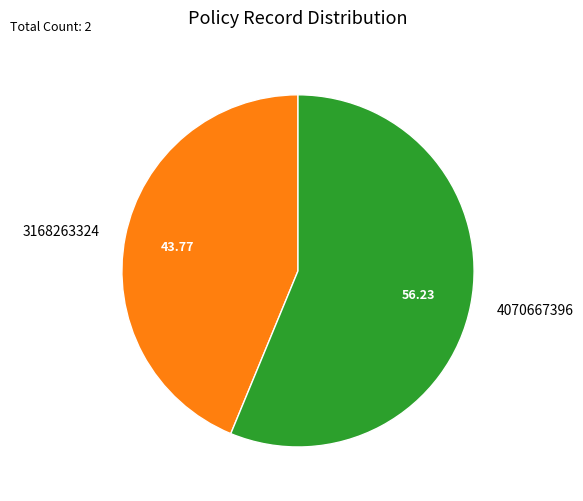

How many slices are in this pie chart?

2